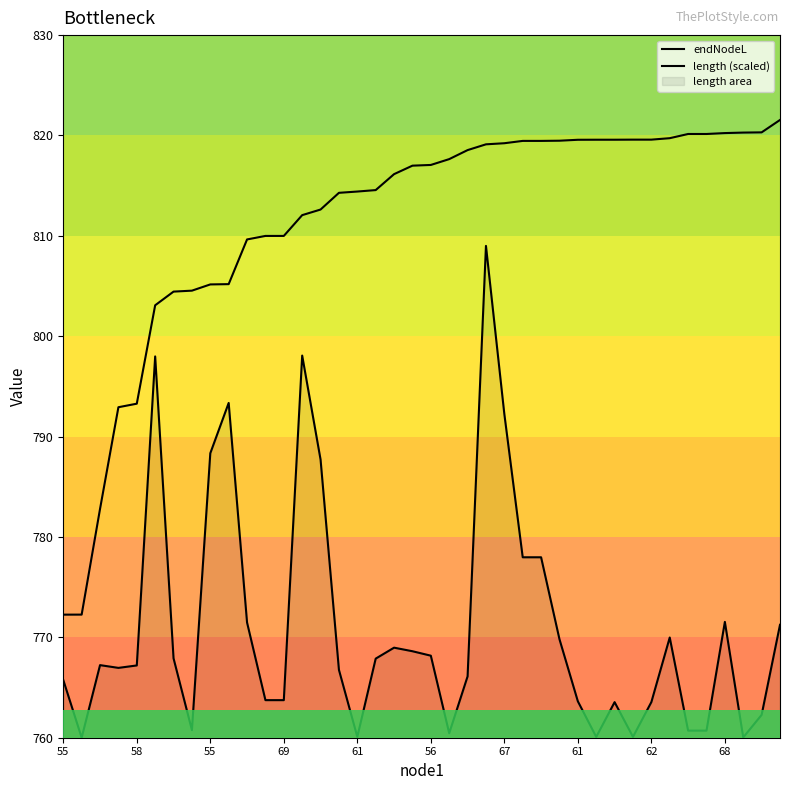

At which category is the sum across all series the highest?

23